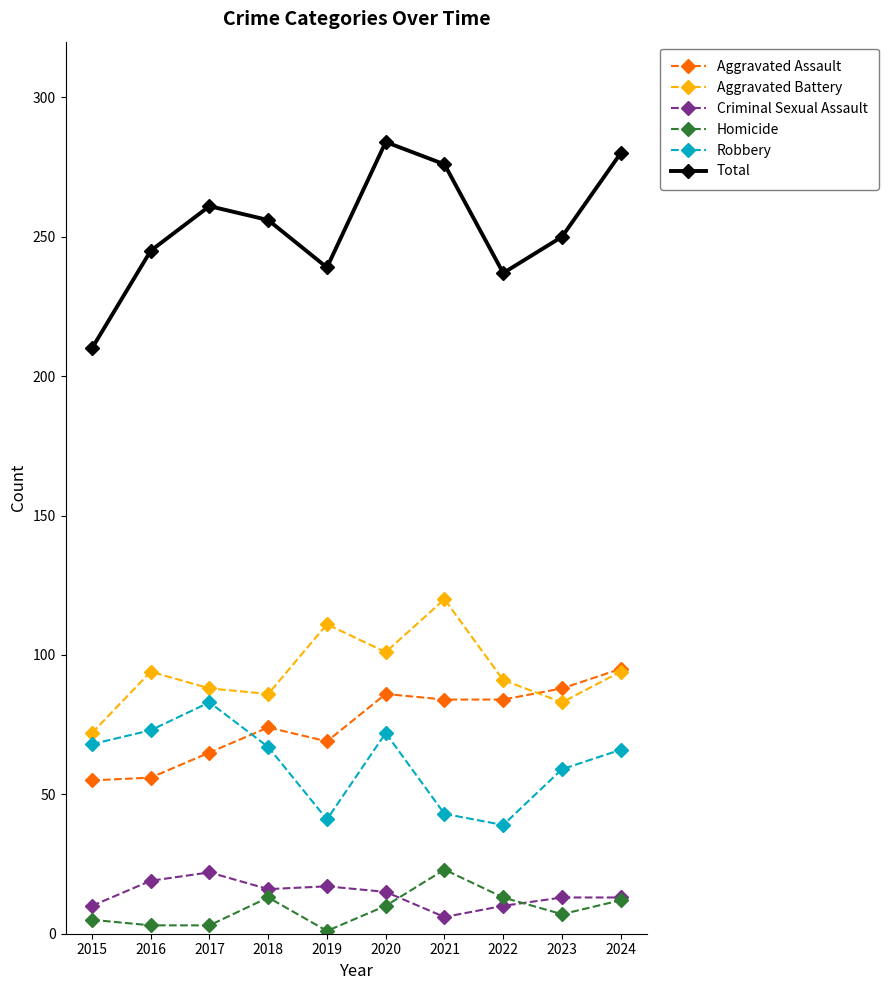

Which series has the largest range (max minus min)?

Total